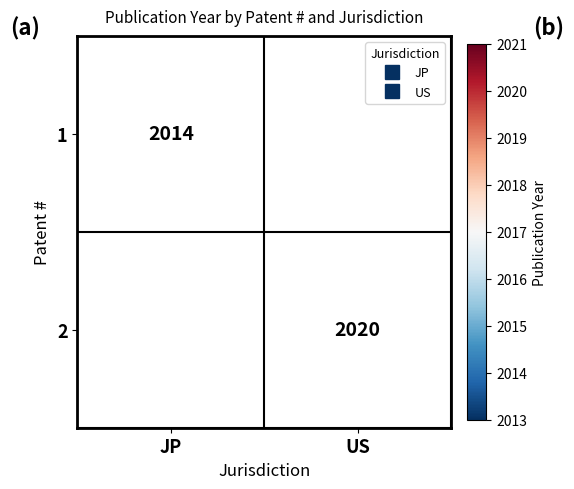

Read the 2 value at US.

2020.0